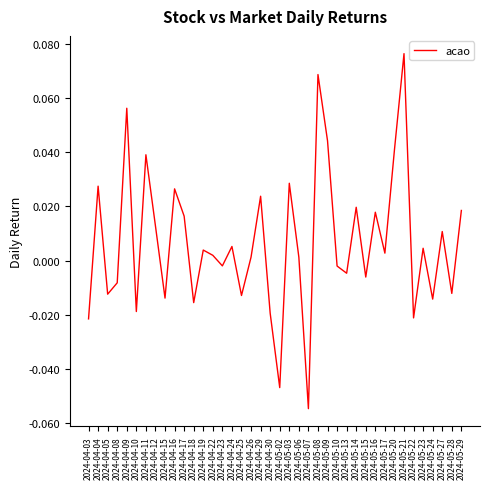

How many negative values are there?

17